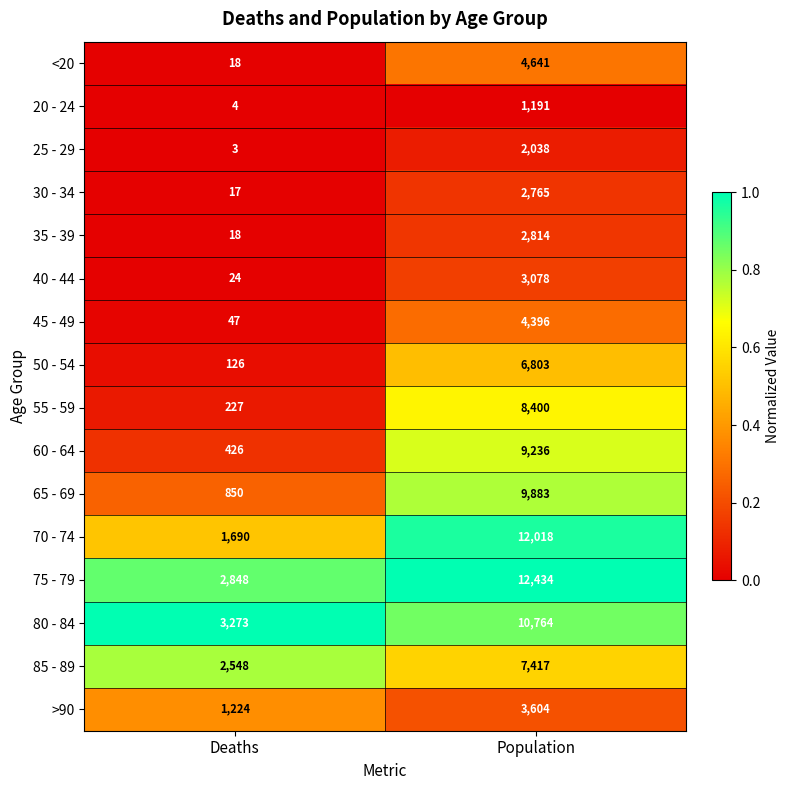

Is the value of 70 - 74 at Population greater than the value of >90 at Deaths?

Yes